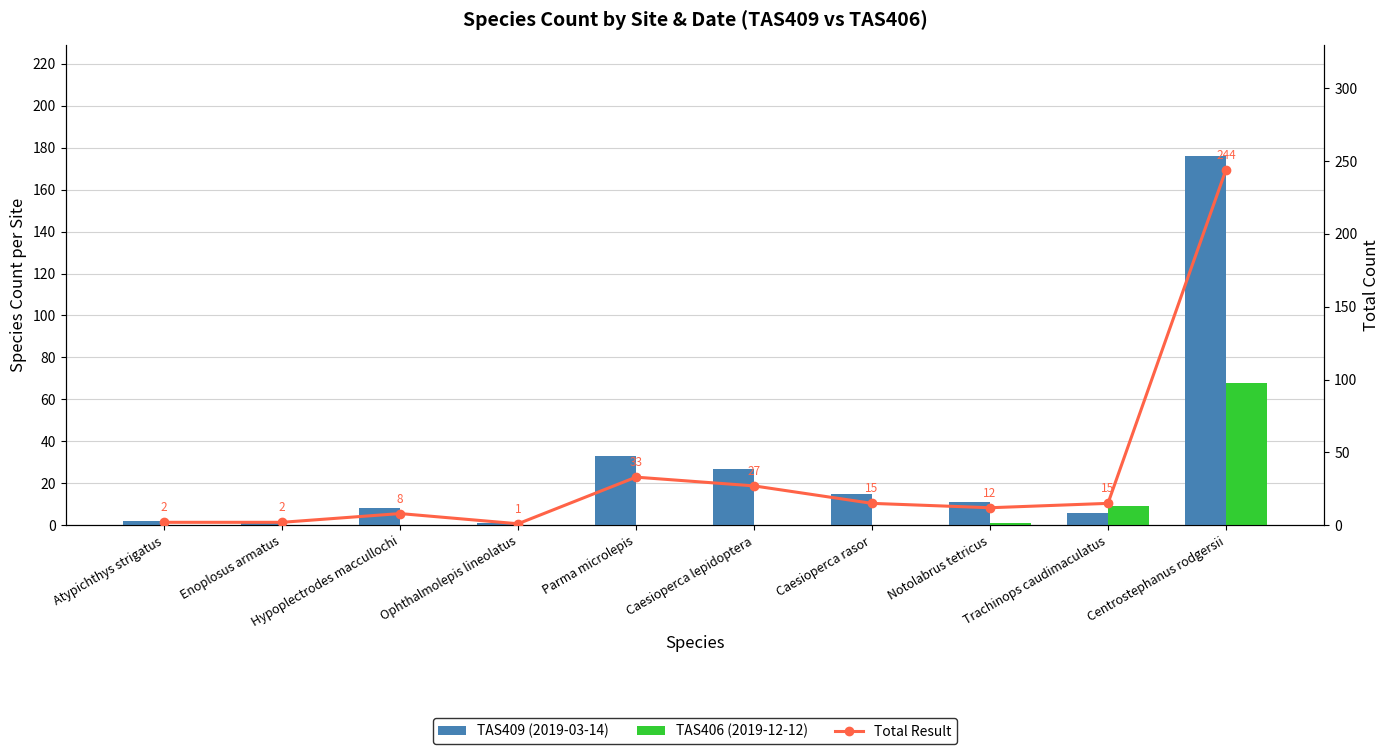

At which label does TAS406 (2019-12-12) reach its minimum?

Atypichthys strigatus